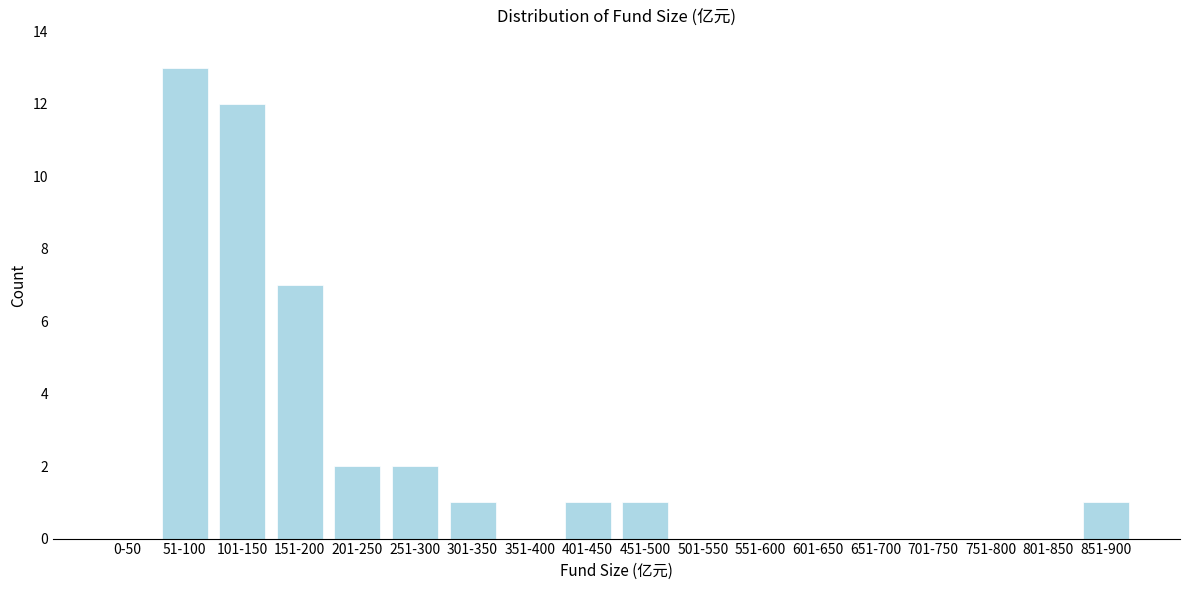

Reading right to left, list all the values displayed in this chart.

851-900=1	801-850=0	751-800=0	701-750=0	651-700=0	601-650=0	551-600=0	501-550=0	451-500=1	401-450=1	351-400=0	301-350=1	251-300=2	201-250=2	151-200=7	101-150=12	51-100=13	0-50=0